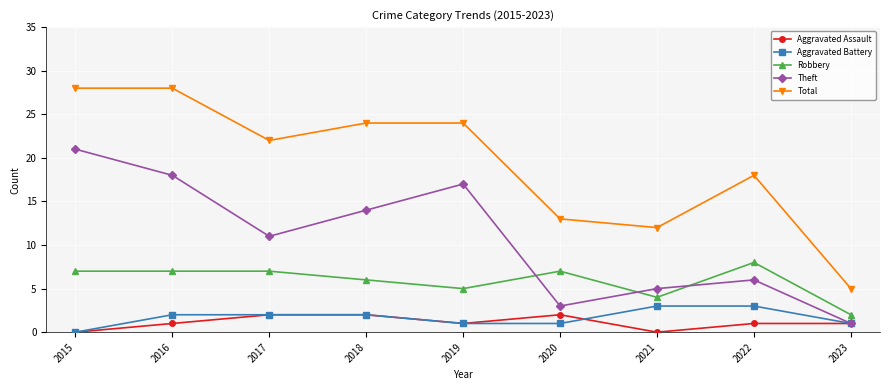

Which series has the largest total across all categories?

Total